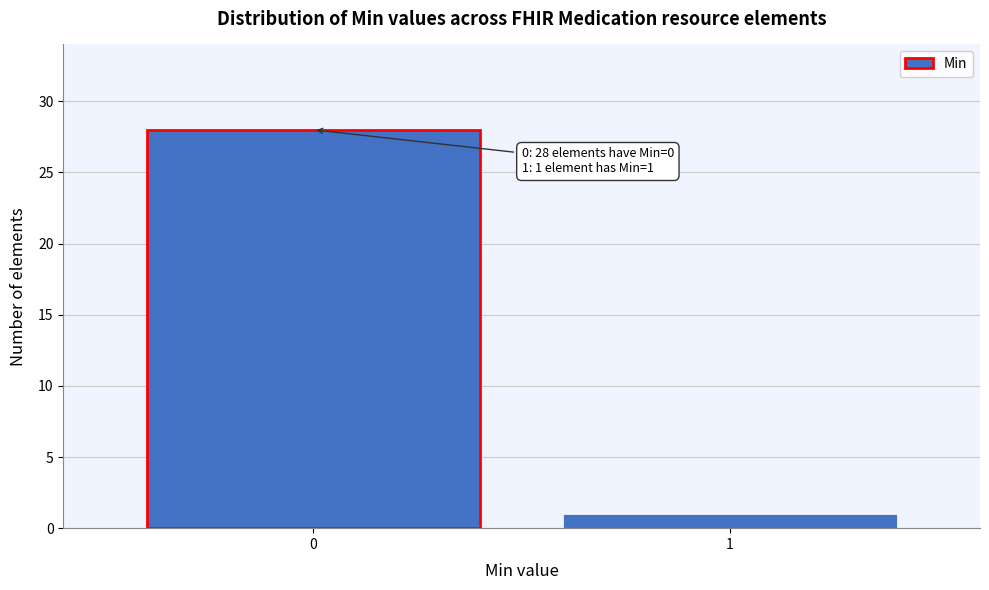

Reading left to right, what are all the values shown in this chart?

0=28	1=1